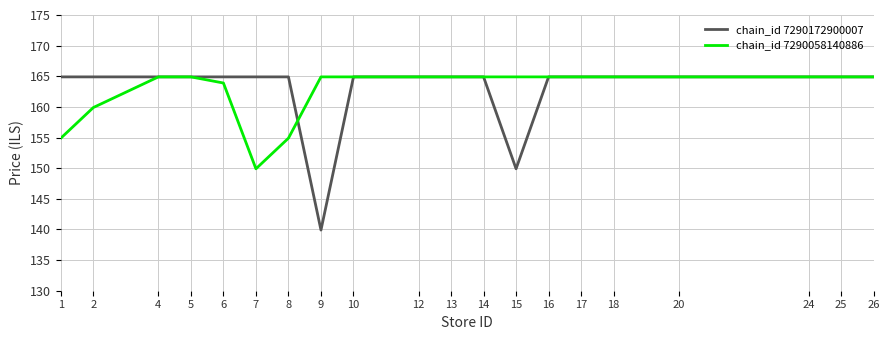

Reading left to right, transcribe all the data shown in this chart.

chain_id 7290172900007: 164.9	164.9	164.9	164.9	164.9	164.9	164.9	139.9	164.9	164.9	164.9	164.9	149.9	164.9	164.9	164.9	164.9	164.9	164.9	164.9
chain_id 7290058140886: 154.9	159.9	164.9	164.9	163.9	149.9	154.9	164.9	164.9	164.9	164.9	164.9	164.9	164.9	164.9	164.9	164.9	164.9	164.9	164.9